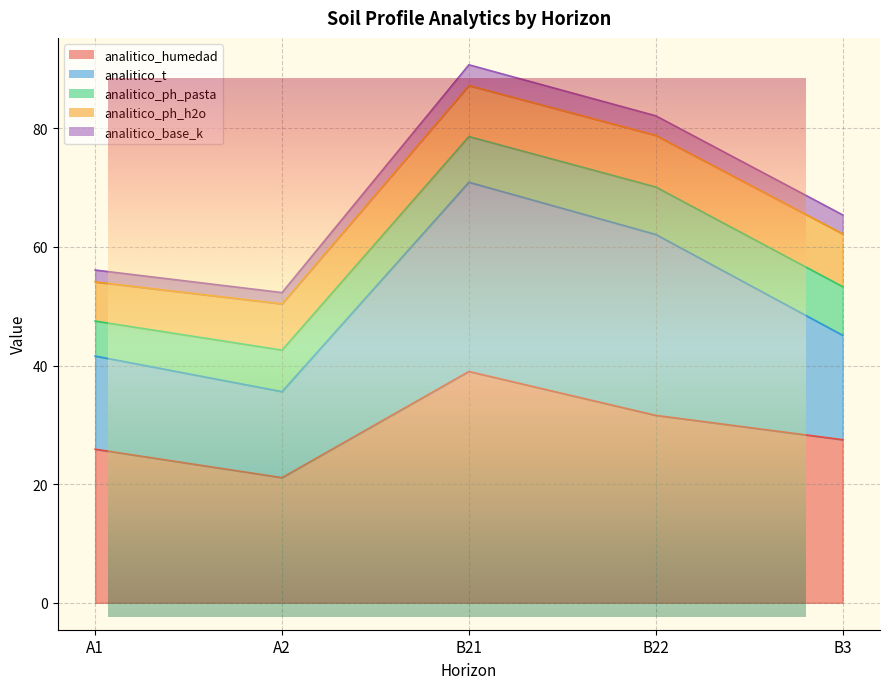

What is the label of the 4th point from the left?

B22